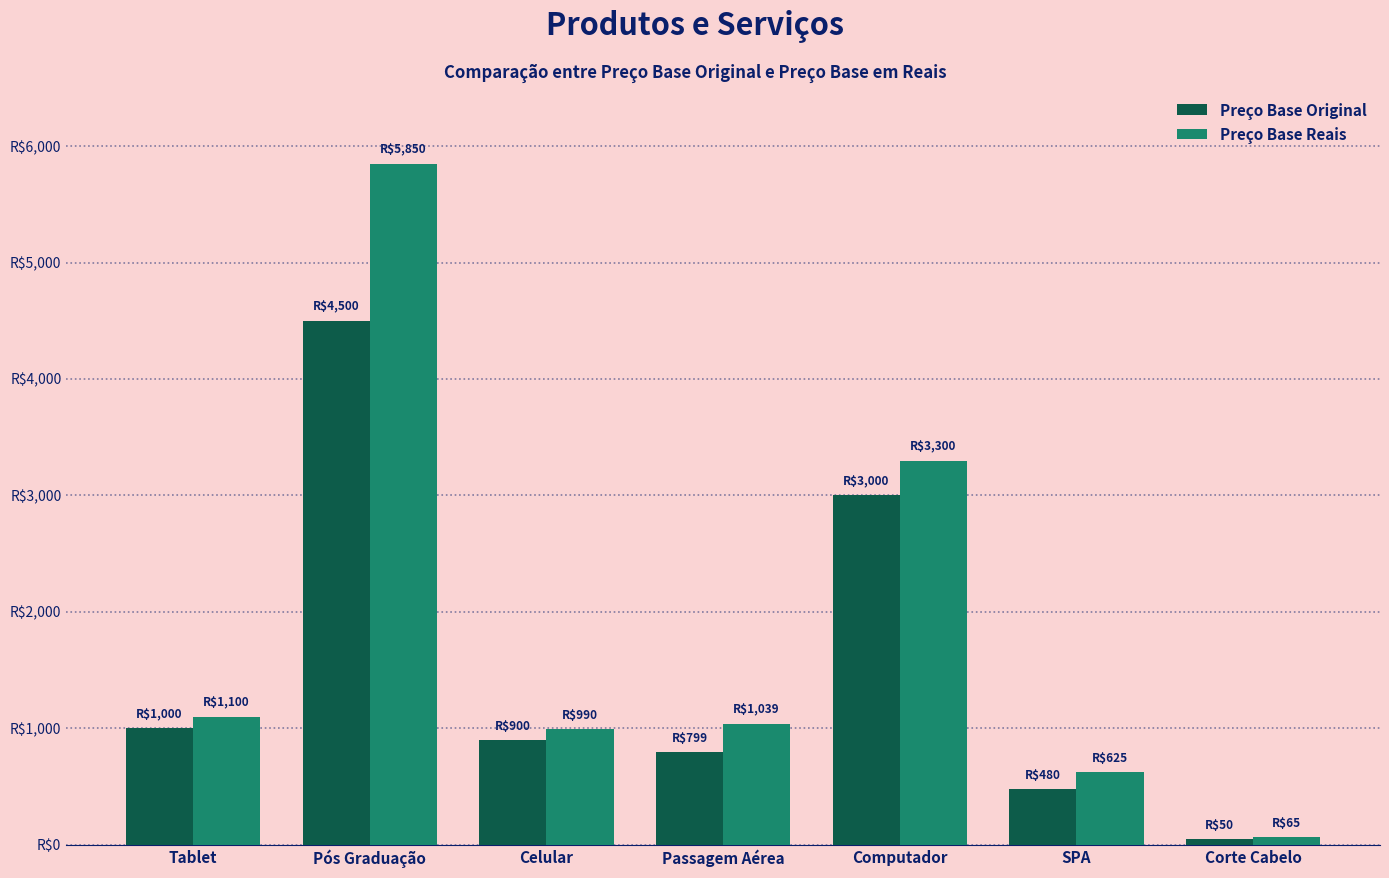

At Corte Cabelo, list the series in order from smallest to largest.

Preço Base Original, Preço Base Reais